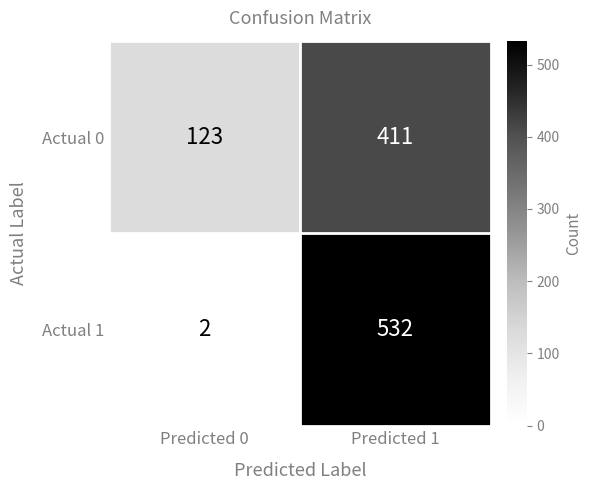

What is the difference between the Actual 1 values at Predicted 0 and Predicted 1?

530